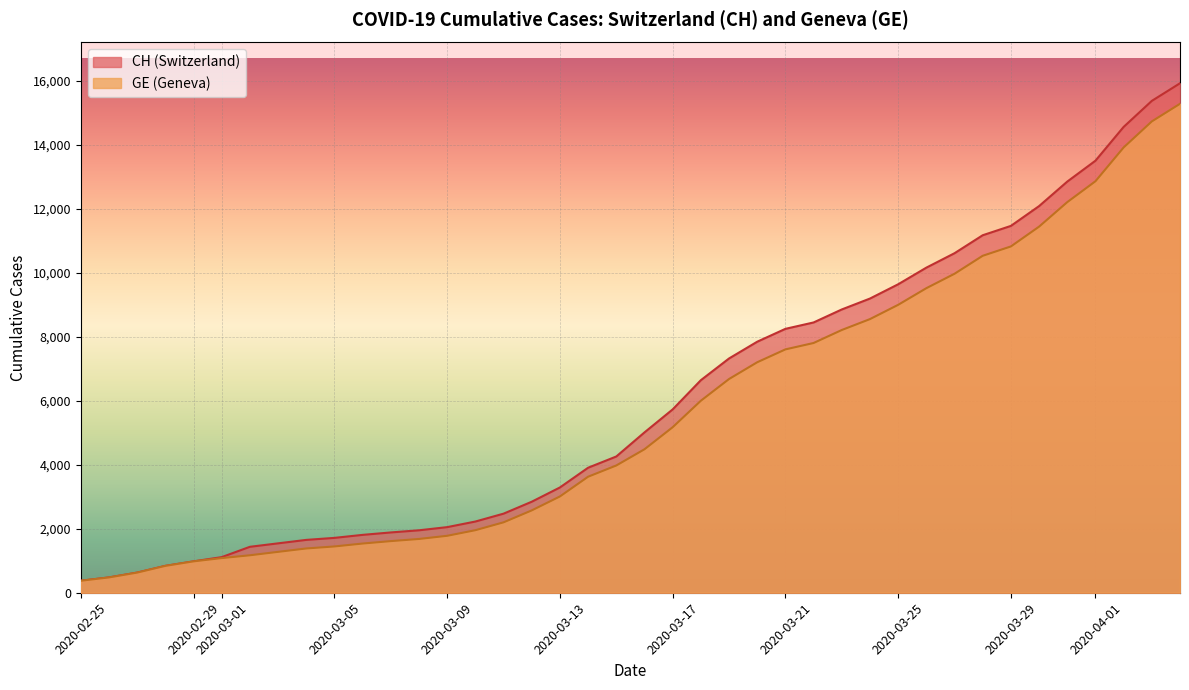

How many series are shown in this chart?

2